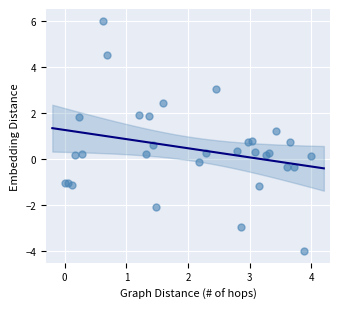

What is the range of Y values (max minus min)?

10.0